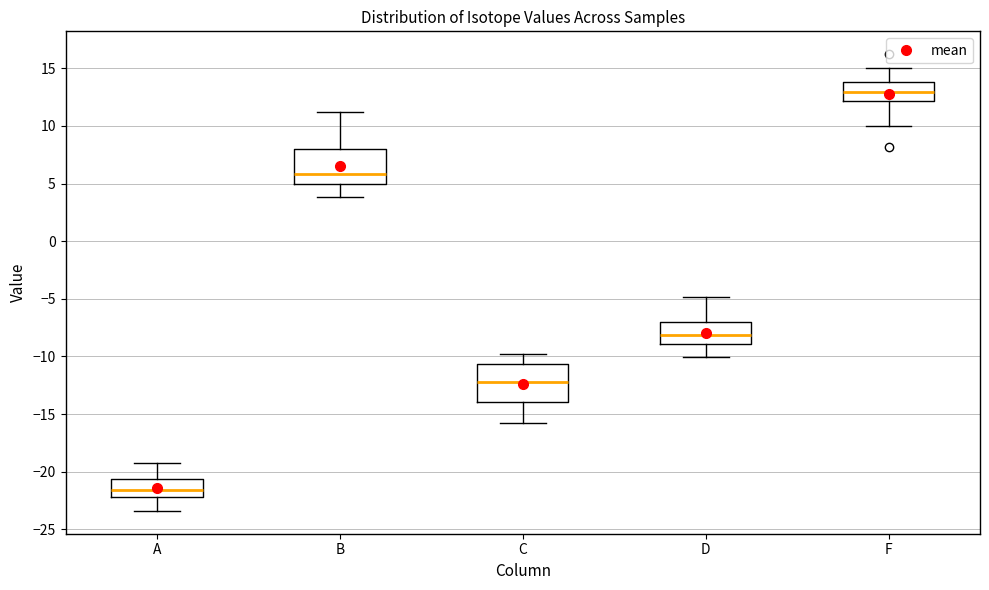

Which box's median line is the highest?

F